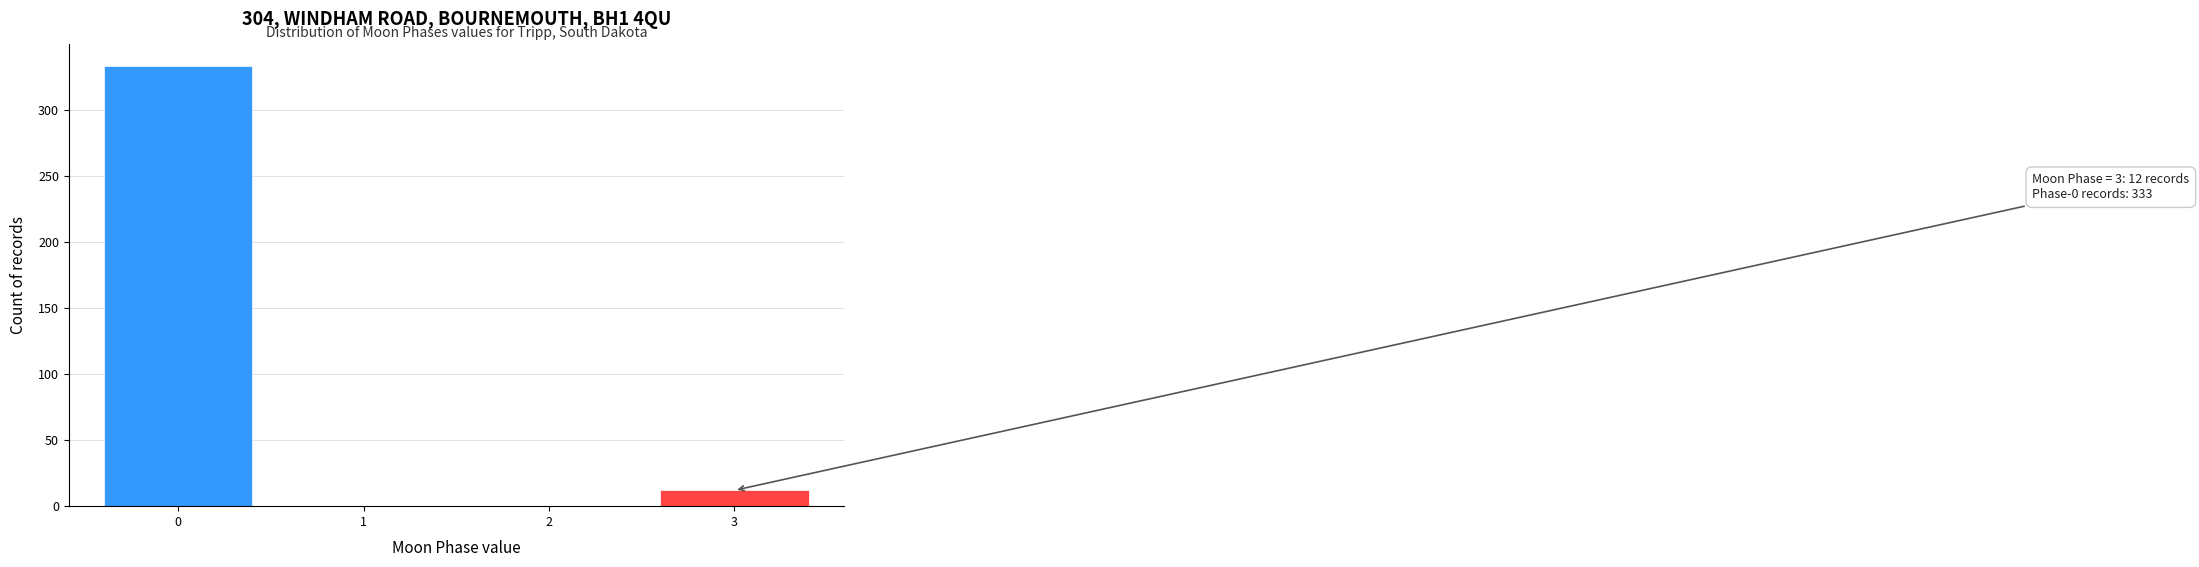

Reading right to left, what are all the values shown in this chart?

3=12	2=0	1=0	0=333